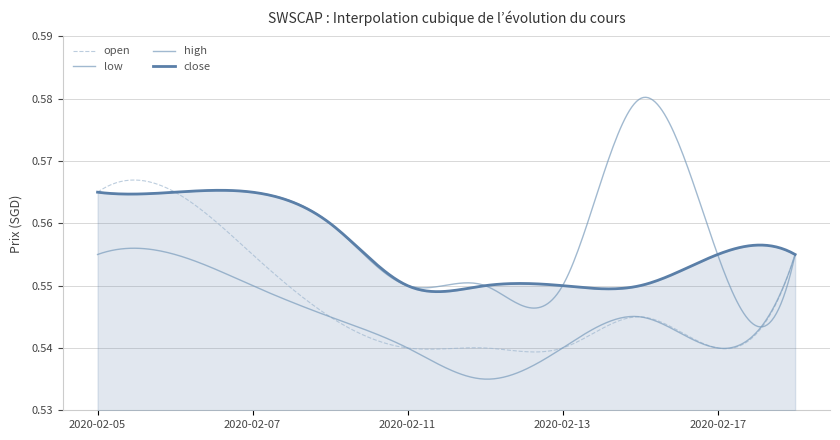

Is this an area chart (filled region under the line)?

Yes